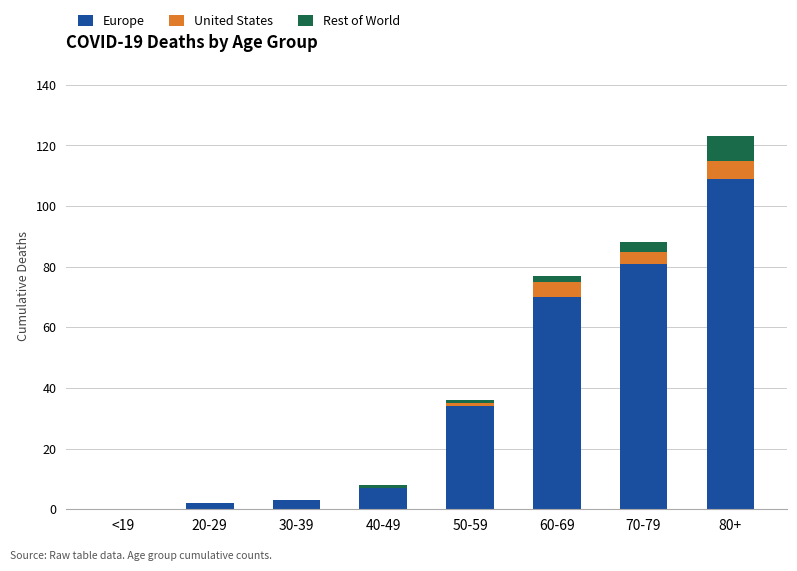

How many values in Europe are above zero?

7